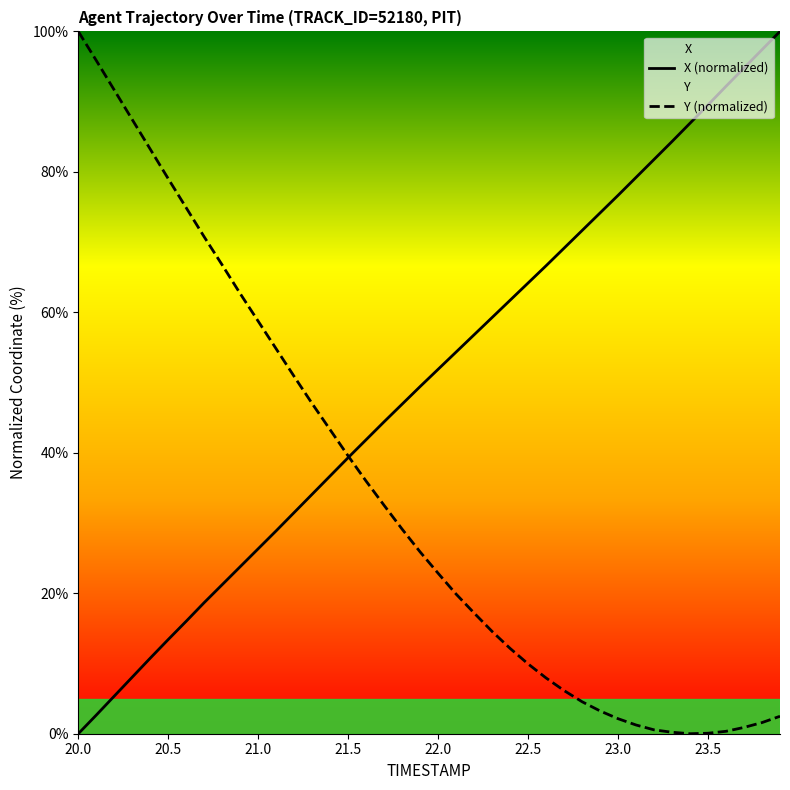

Which series has the largest total across all categories?

X (normalized)